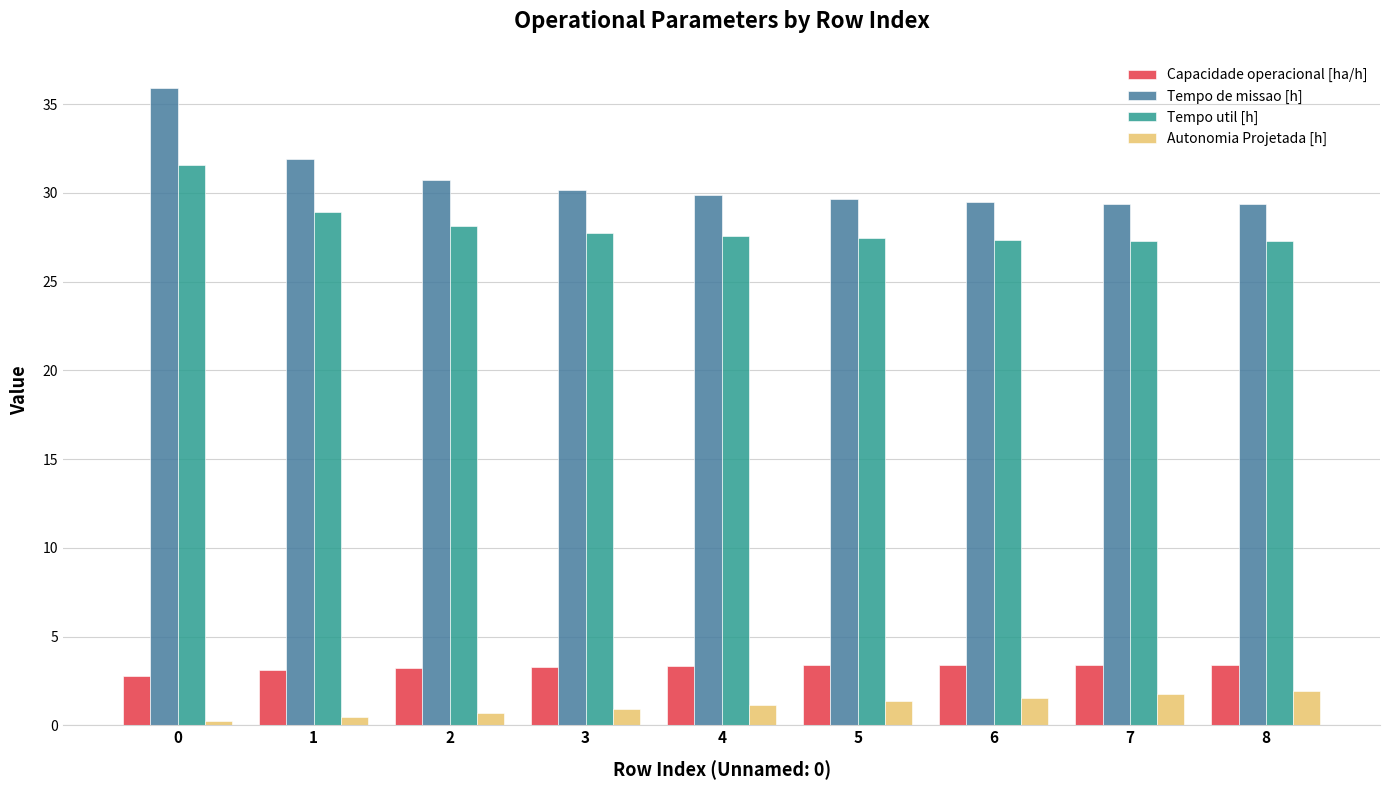

What is the total value across all series at 1?

64.4